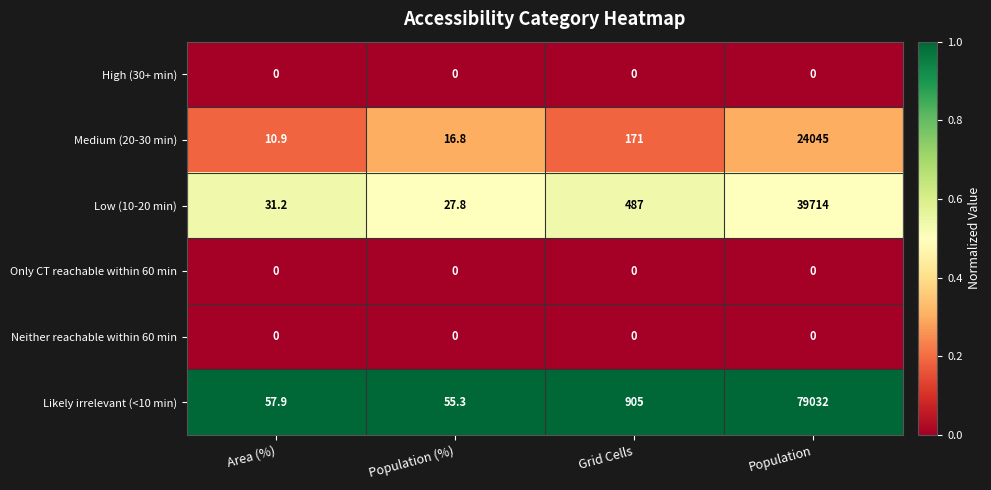

The value of Medium (20-30 min) at Population (%) is 3.5. True or false?

False